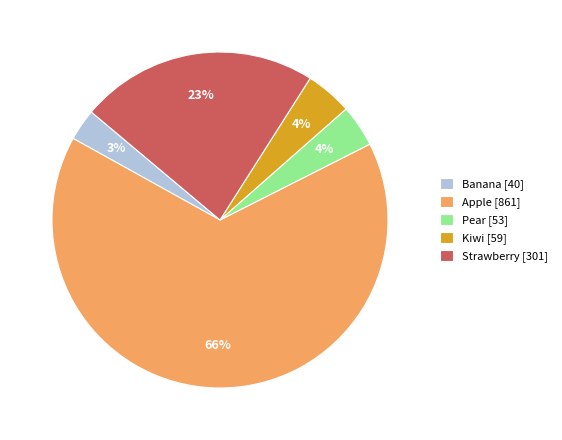

Between Banana [40] and Kiwi [59], which is larger?

Kiwi [59]